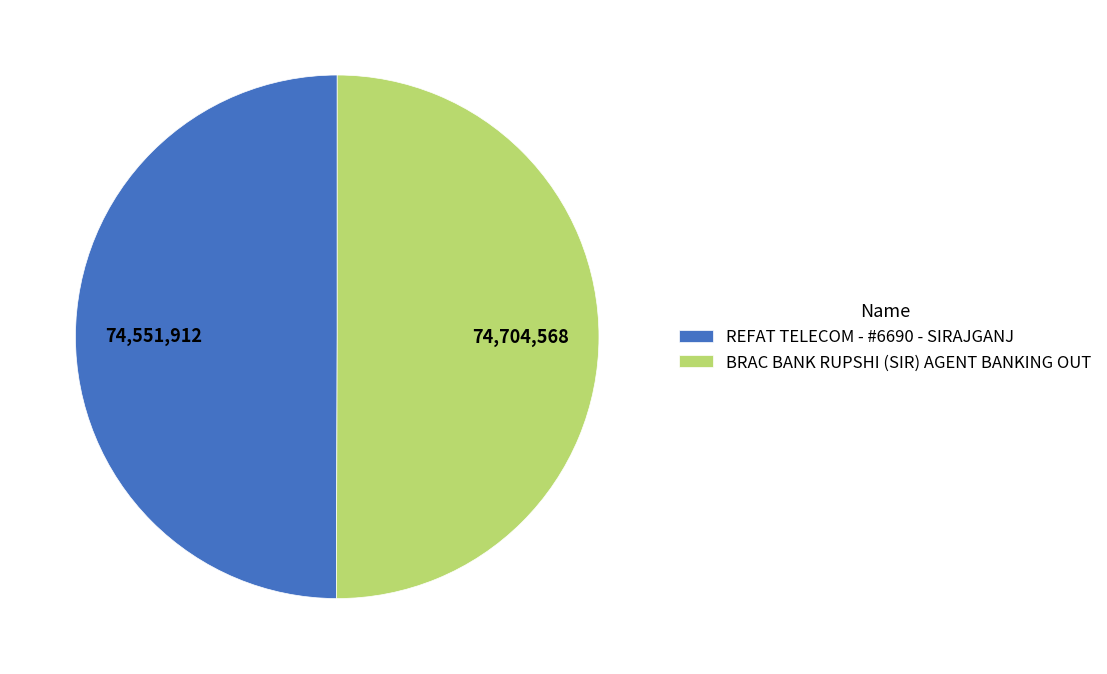

Combined, do REFAT TELECOM - #6690 - SIRAJGANJ and BRAC BANK RUPSHI (SIR) AGENT BANKING OUT account for over 50%?

Yes